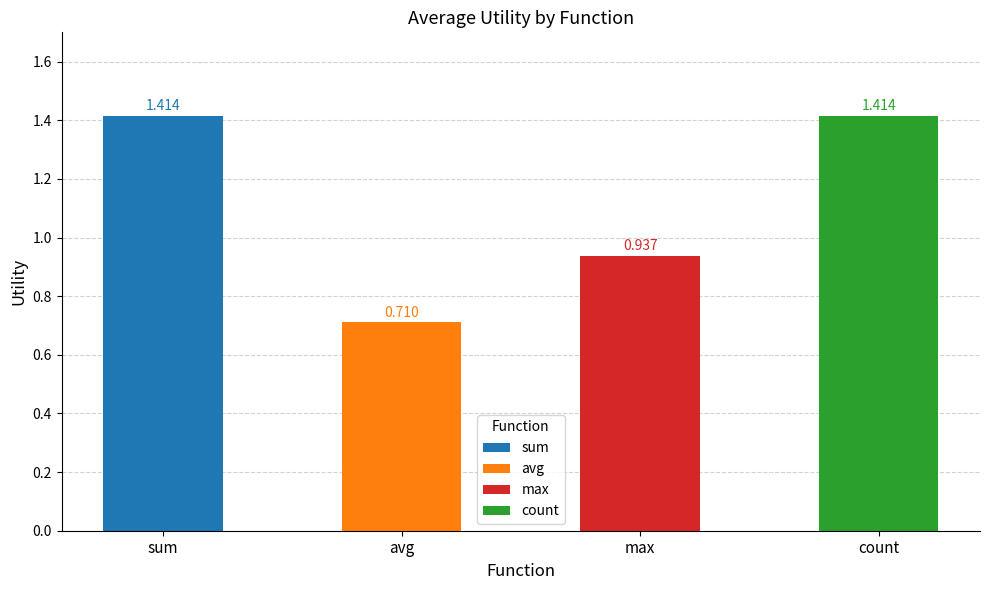

Is it true that the value at count is 1.4?

True